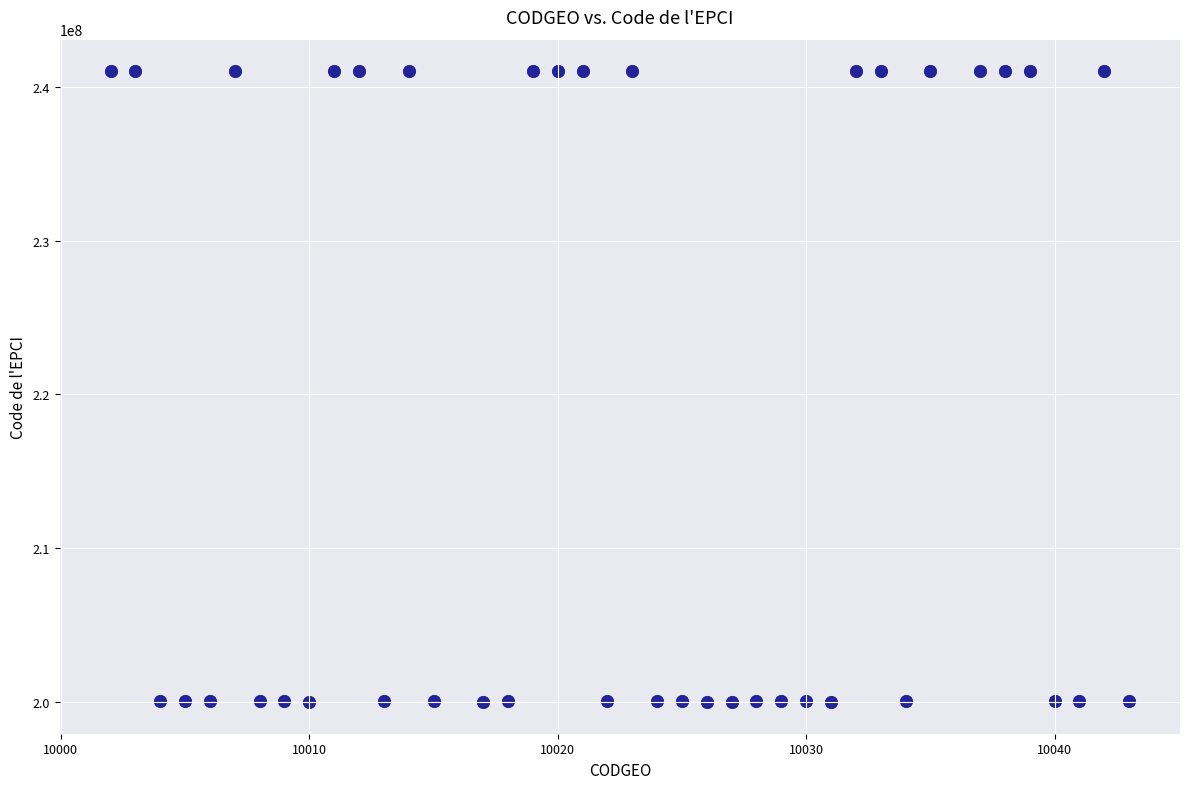

What is the range of X values (max minus min)?

41